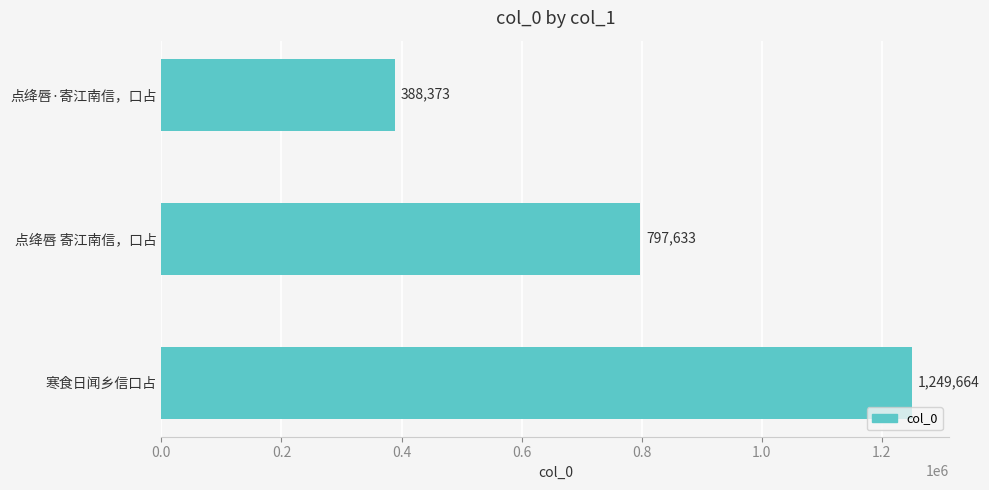

What is the maximum value shown in the chart?

1249664